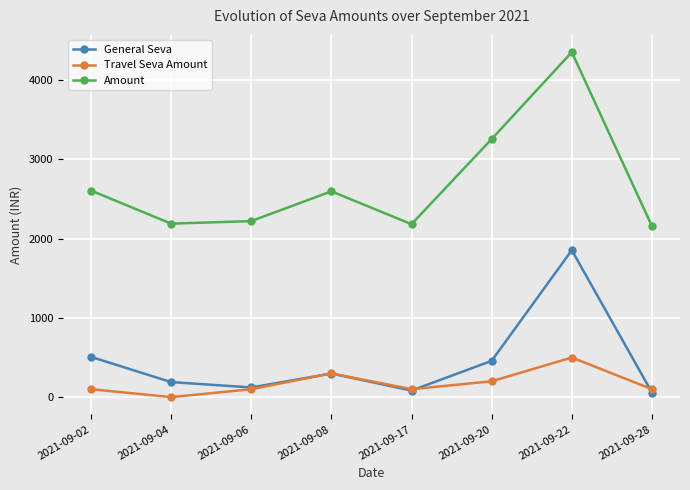

True or false: Amount and Travel Seva Amount cross at least once.

False